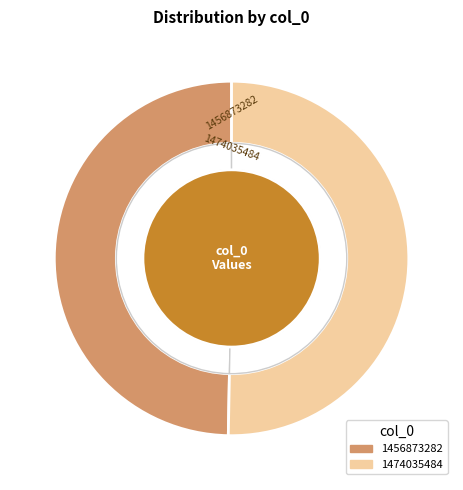

How many slices are in this pie chart?

2